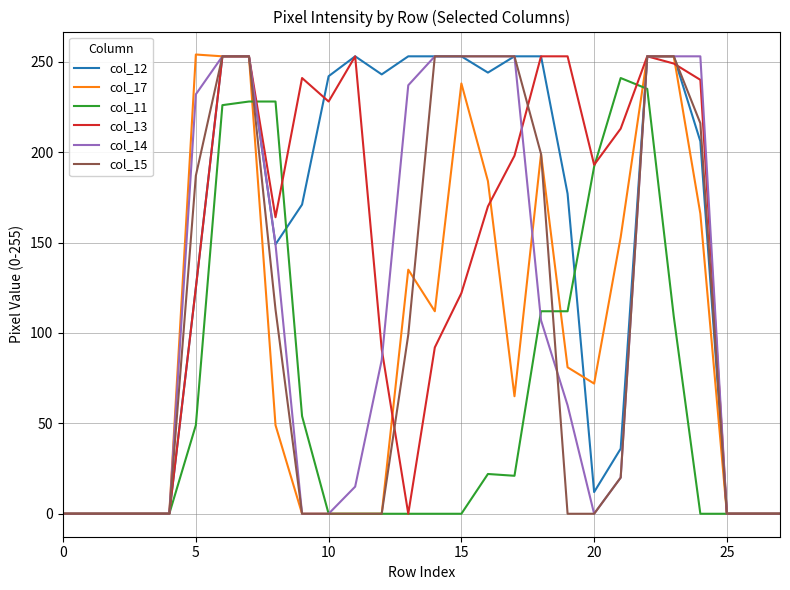

What is the maximum value shown in the chart?

254